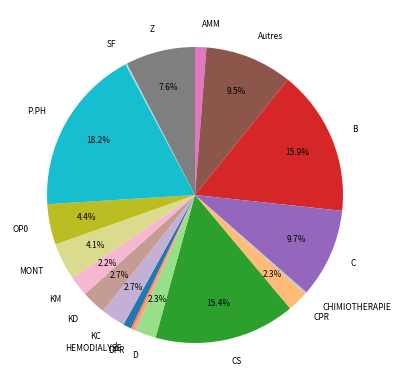

Is the sum of KC and DPR greater than half?

No